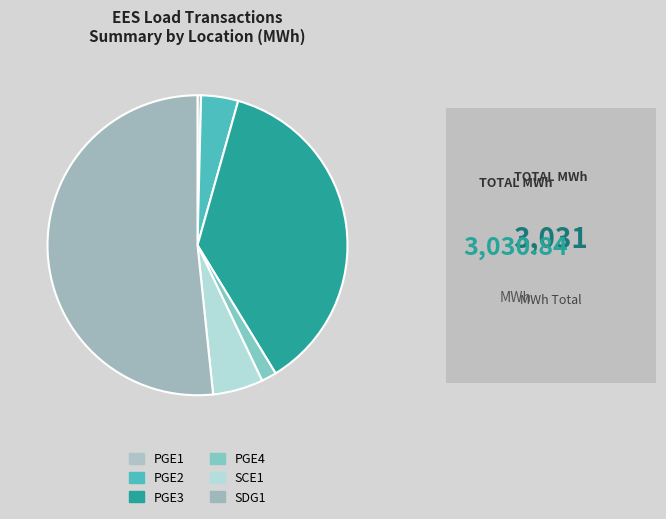

Is SDG1 the majority of the pie?

Yes